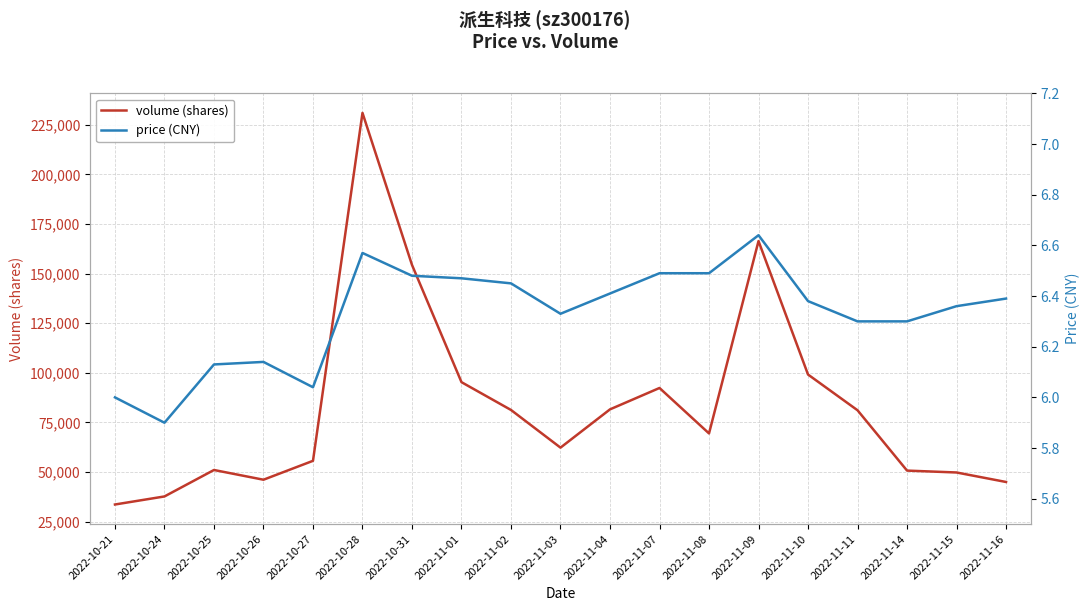

Rank the series by their maximum value, from highest to lowest.

volume (shares), price (CNY)